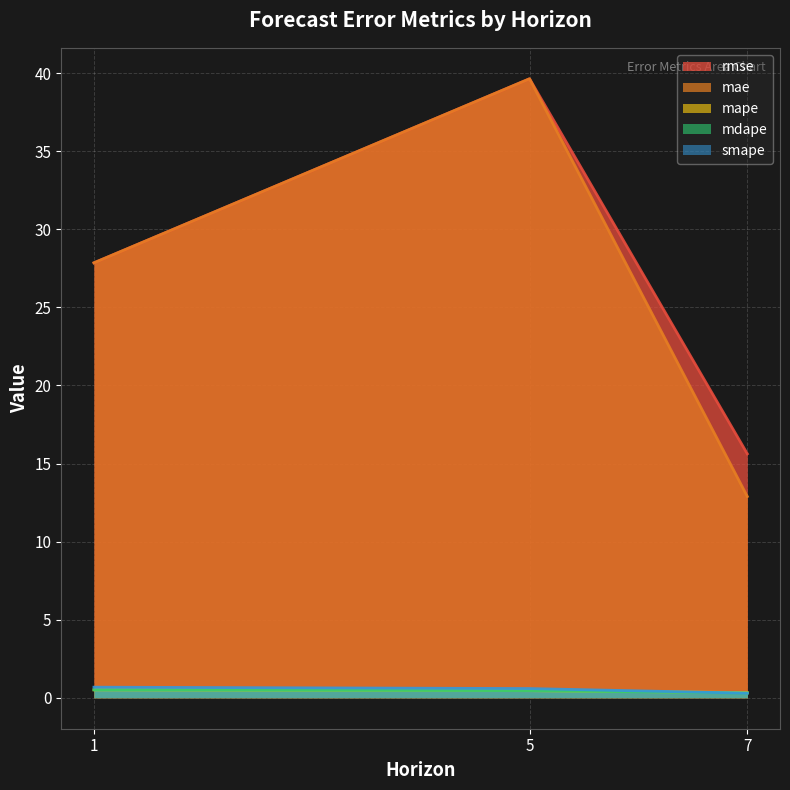

At which label is mape closest to 0?

7